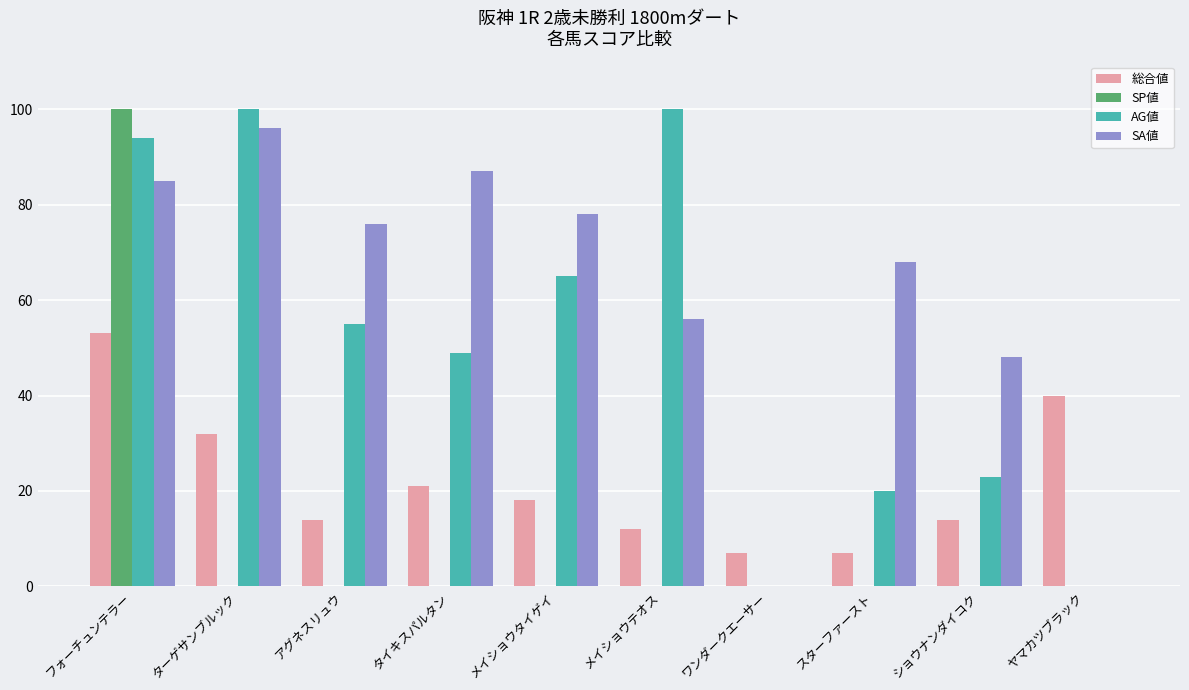

What is the maximum value shown in the chart?

100